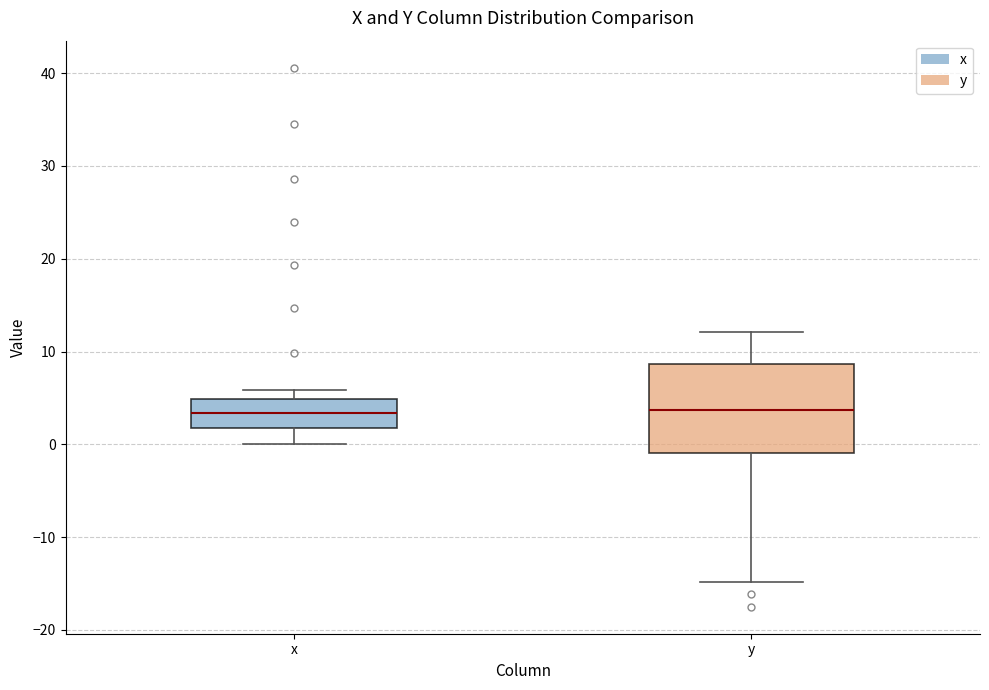

Reading left to right, transcribe this box plot: for each box, give where its median line is, the range the box spans, and where its two whiskers end, as read against the y-axis. The values are not printed on the chart, so give them approximately, as read against the axis.

x: median 3, box 2 to 5, whiskers 0 to 6
y: median 4, box -1 to 9, whiskers -15 to 12